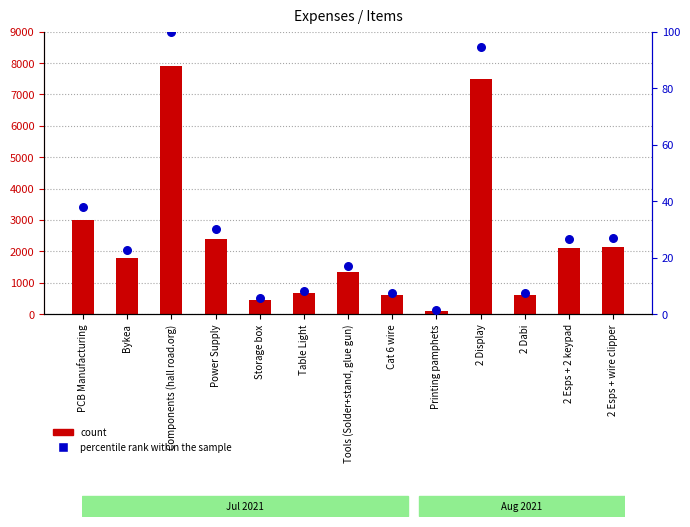

At how many categories does at least one series exceed 4170?

2